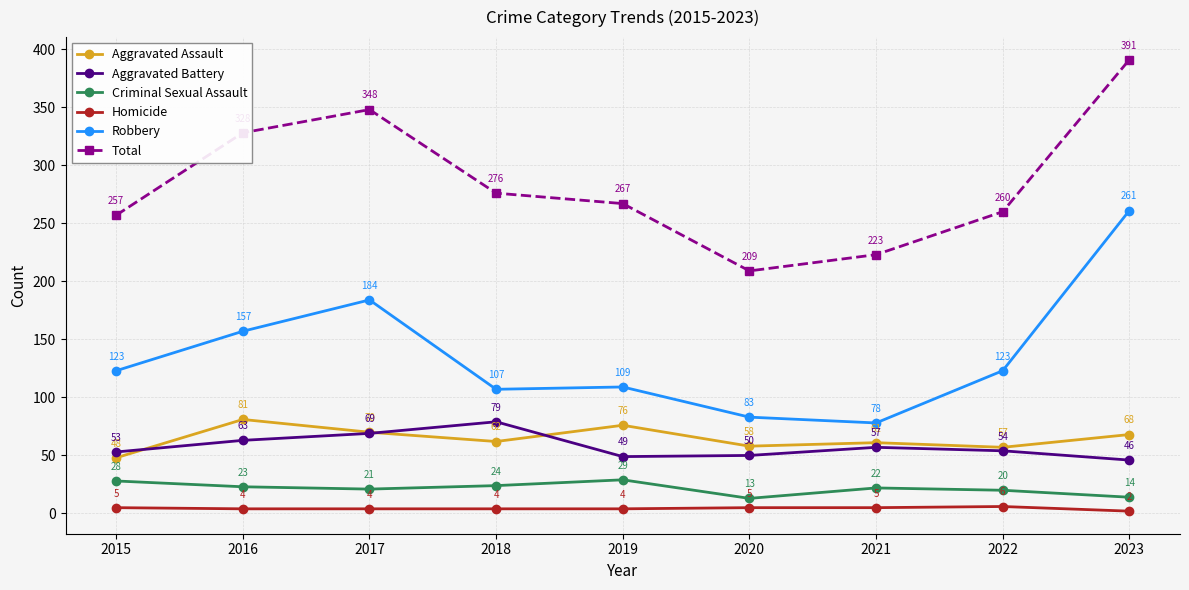

Is the value of Robbery at 2023 greater than the value of Homicide at 2019?

Yes